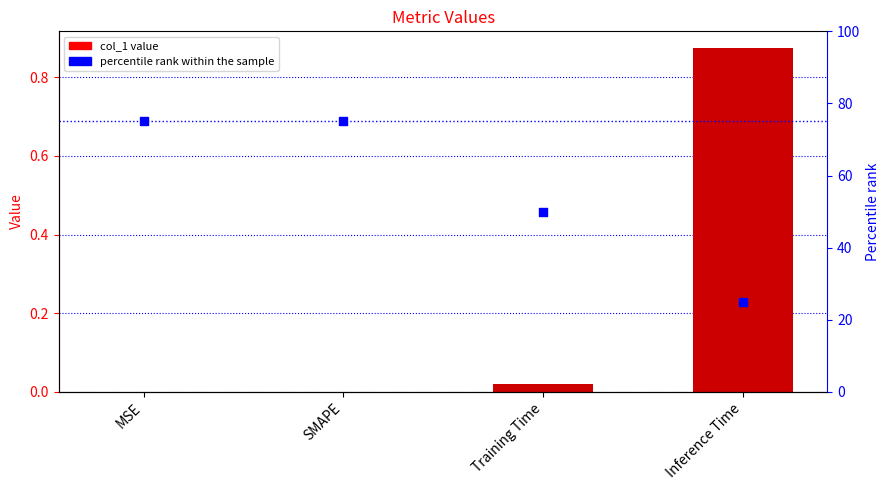

Is the value of percentile rank within the sample at MSE greater than the value of col_1 at SMAPE?

Yes